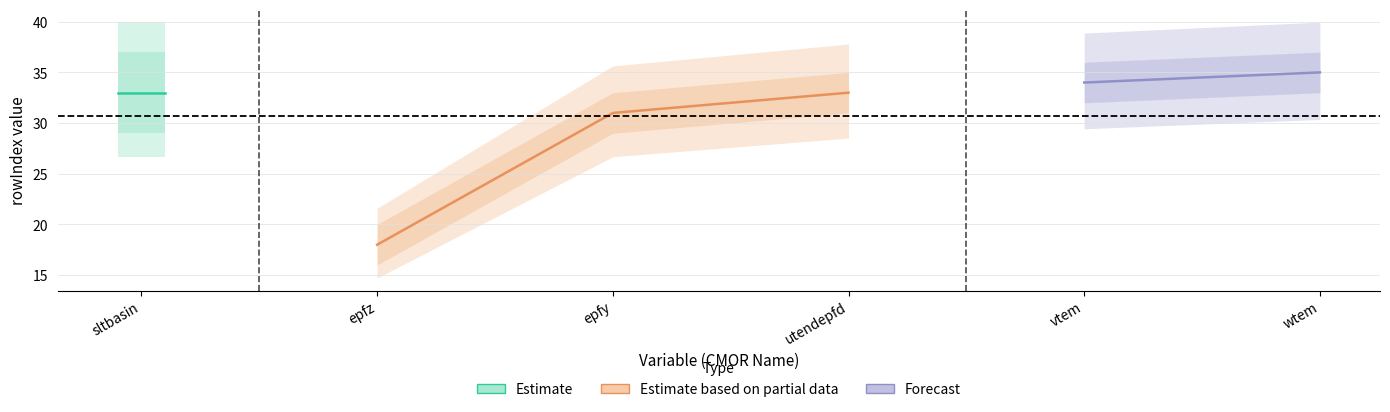

Reading right to left, transcribe all the data shown in this chart.

Priority: wtem=1	vtem=1	utendepfd=1	epfy=1	epfz=1	sltbasin=2
rowIndex: wtem=35	vtem=34	utendepfd=33	epfy=31	epfz=18	sltbasin=33